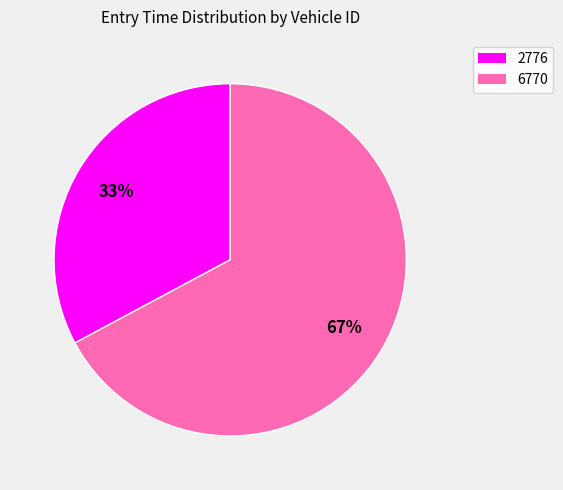

Rank the categories by value from highest to lowest.

6770, 2776